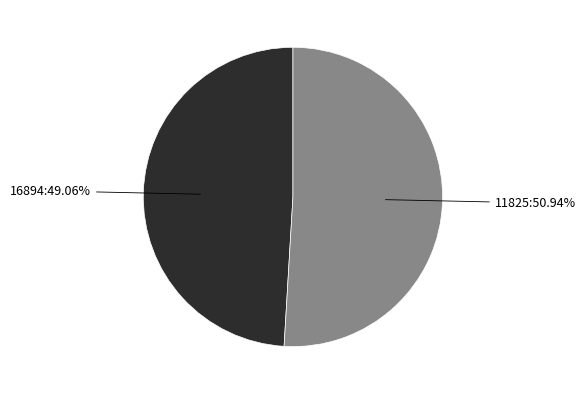

Rank the categories by value from lowest to highest.

16894, 11825